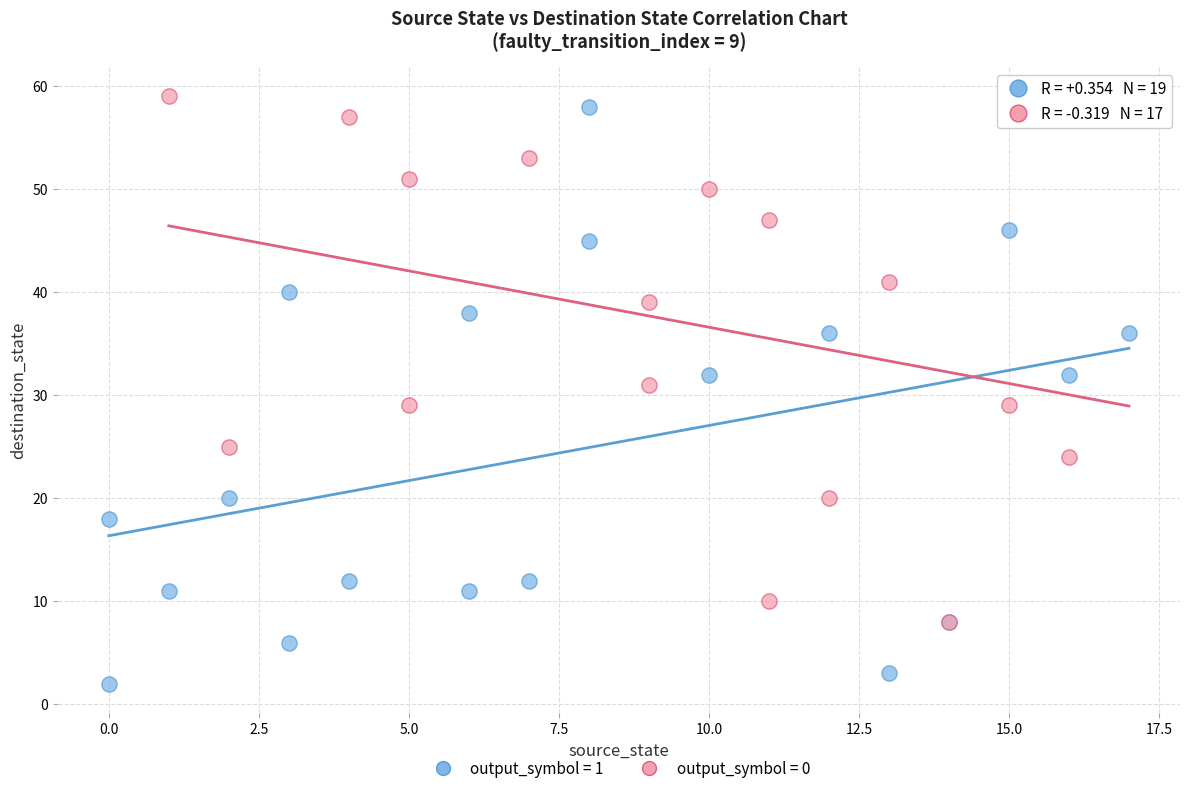

Which series has the largest Y range (max minus min)?

output_symbol = 1